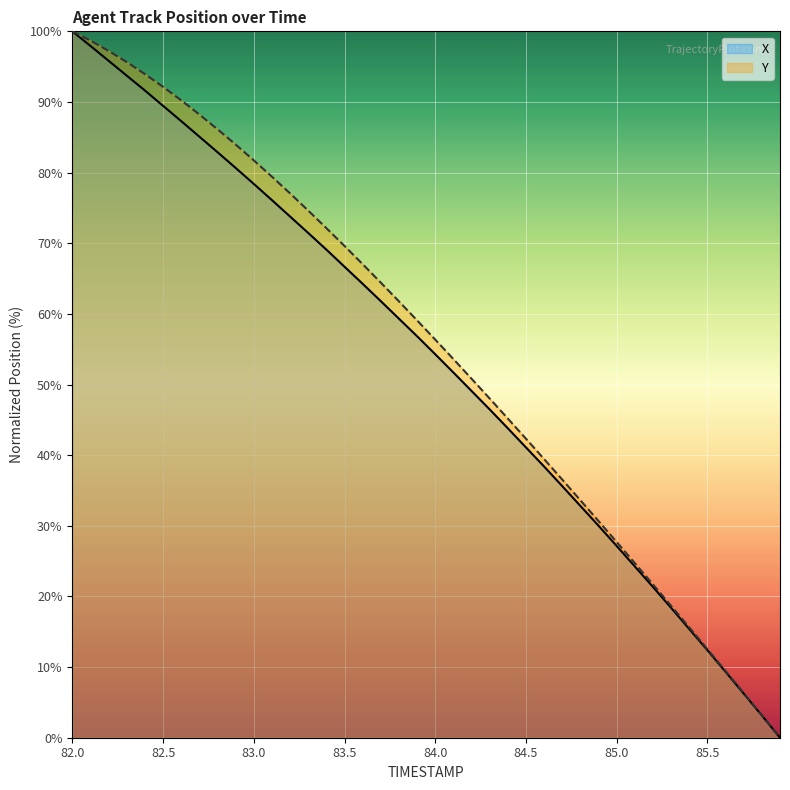

What is the label of the 29th point from the left?

84.8